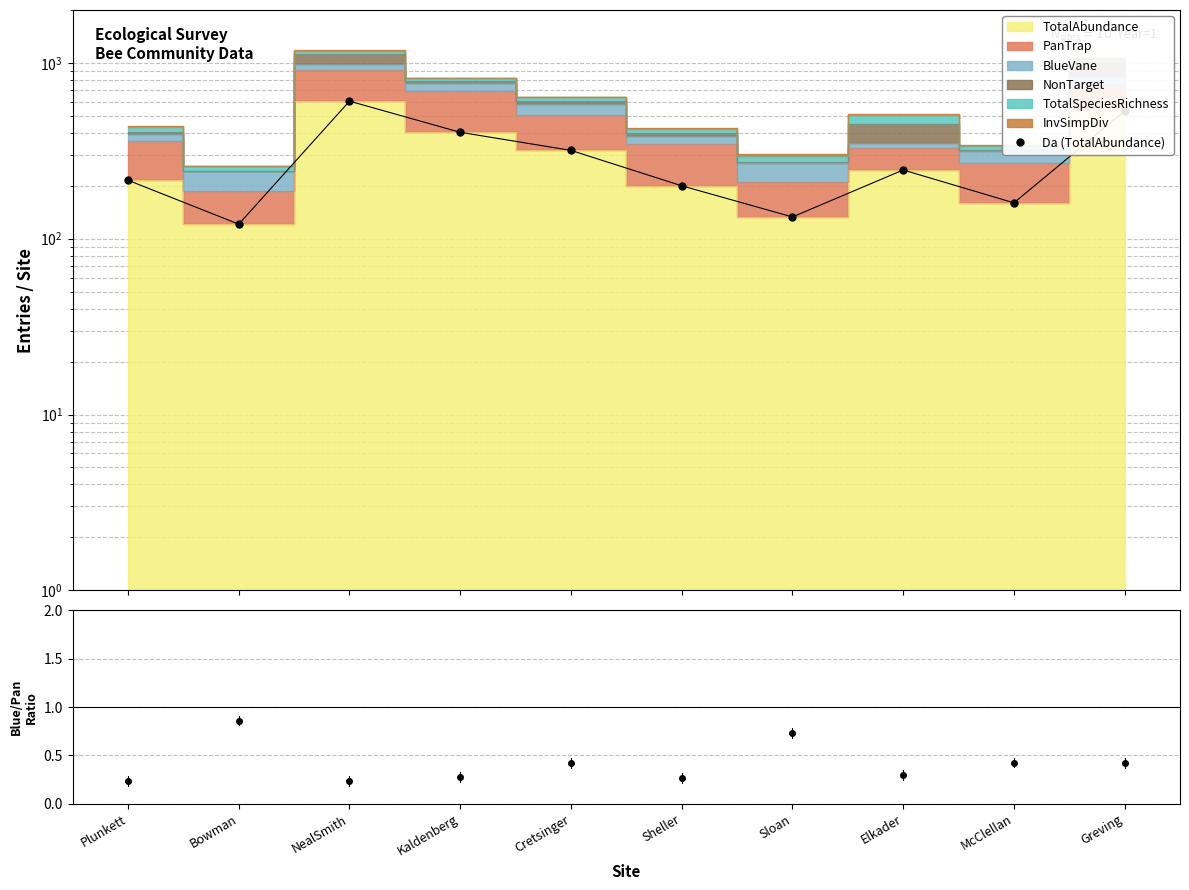

What is the average value of the BlueVane/PanTrap series?

0.4